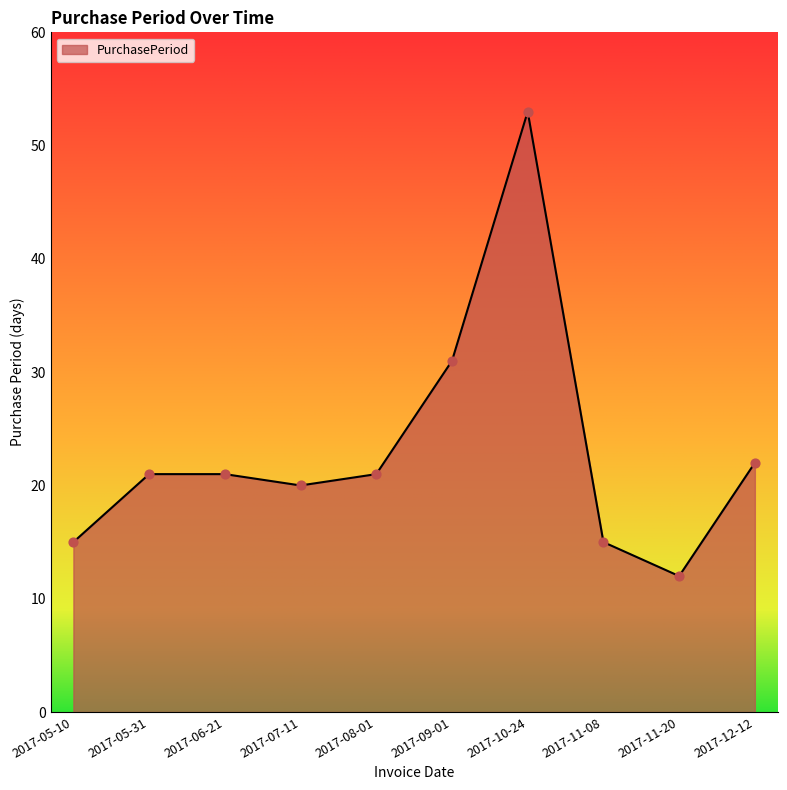

What is the change in value from 2017-09-01 to 2017-11-20?

-19